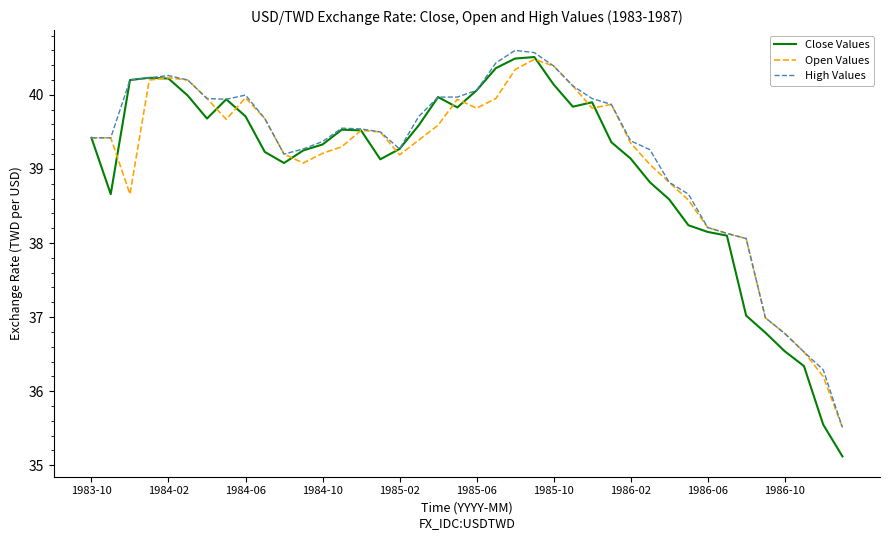

Rank the series by their average value, from lowest to highest.

Close Values, Open Values, High Values